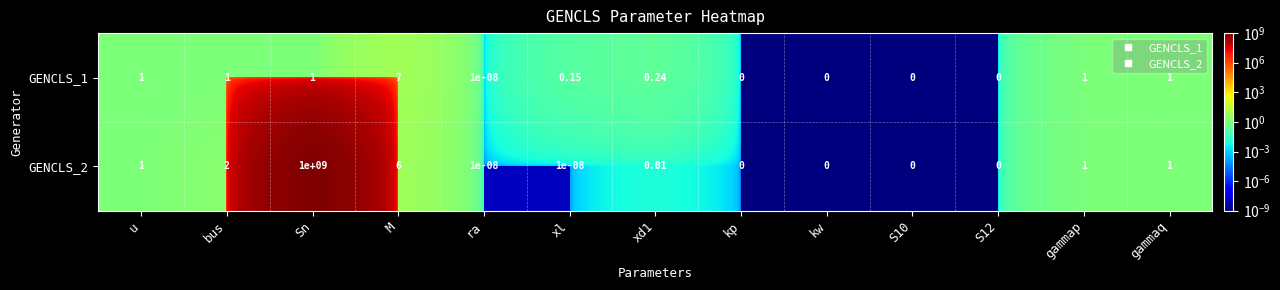

Count the number of data series in this chart.

2